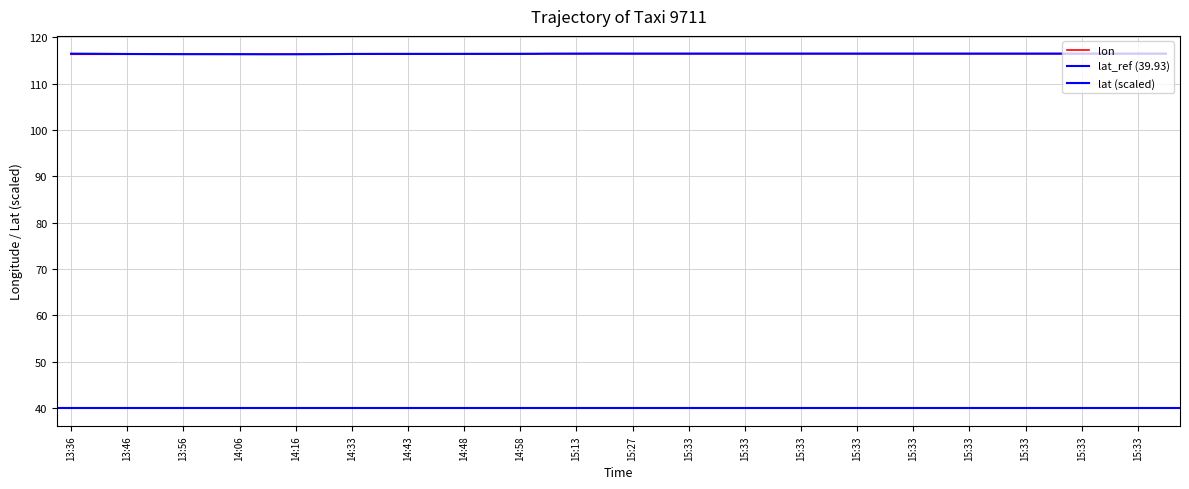

What is the greatest value displayed?

116.5